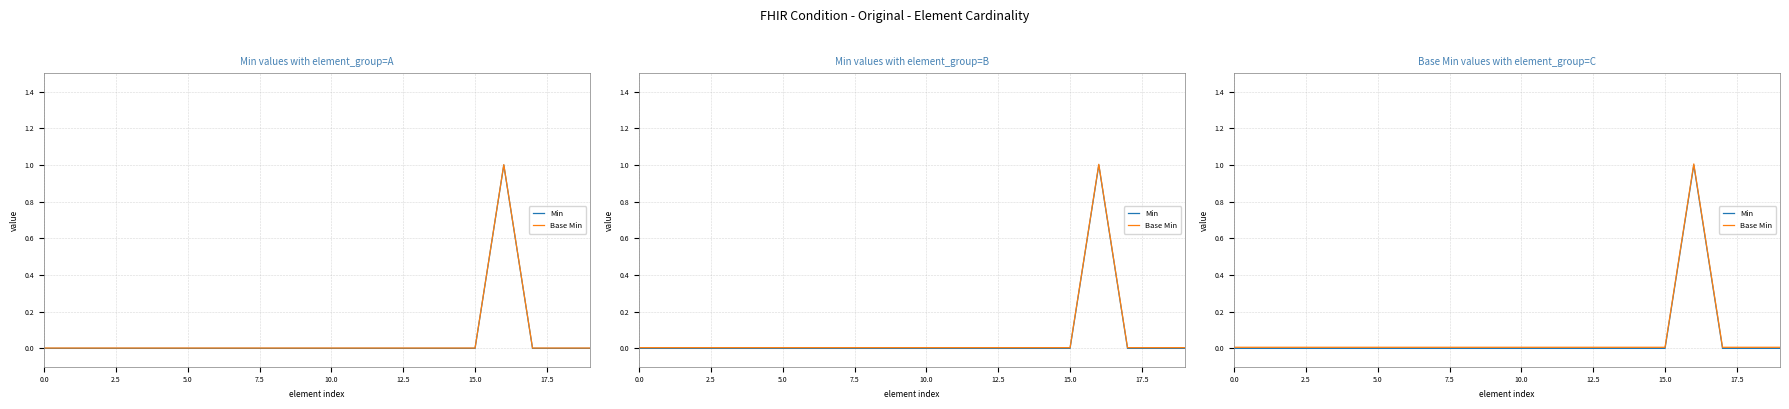

Between 12.5 and 11, which is larger?

12.5